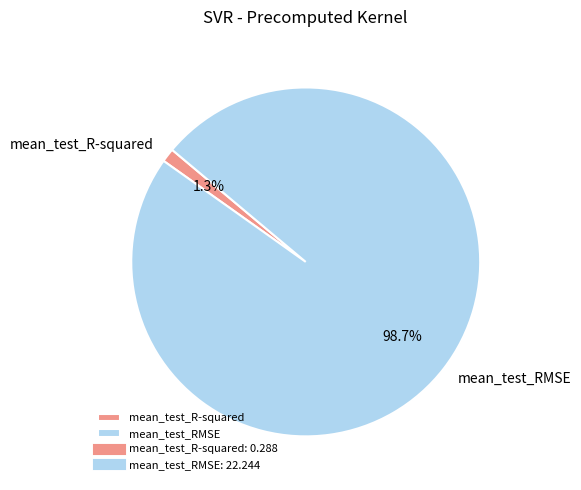

Which category has the biggest portion of the pie?

mean_test_RMSE